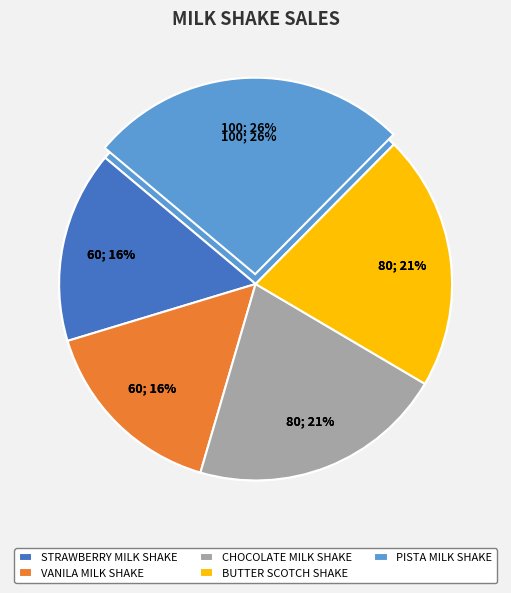

Is VANILA MILK SHAKE the majority of the pie?

No